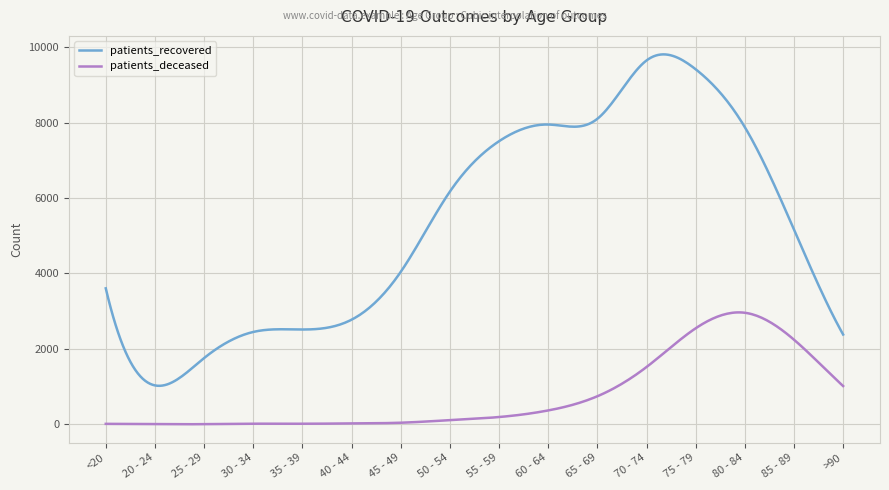

List the series in order of their peak value, lowest first.

patients_deceased, patients_recovered